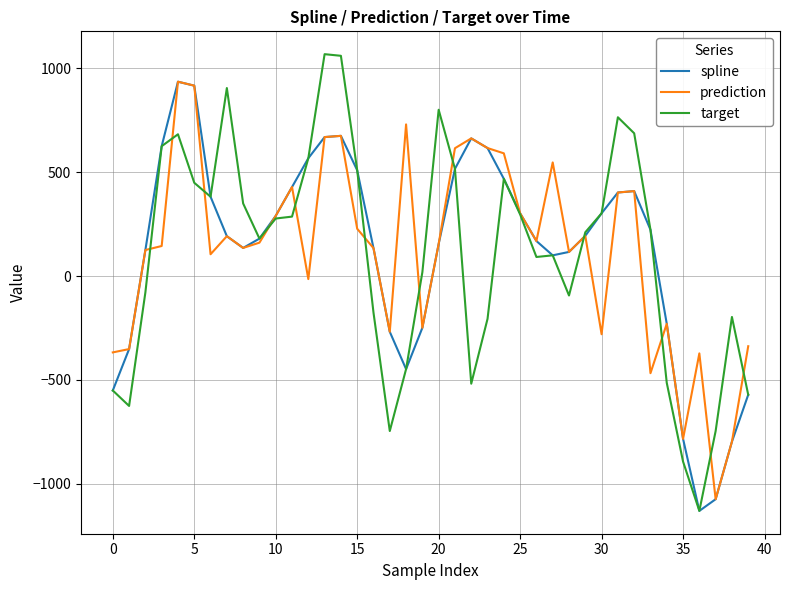

Which series has the widest spread of values?

target